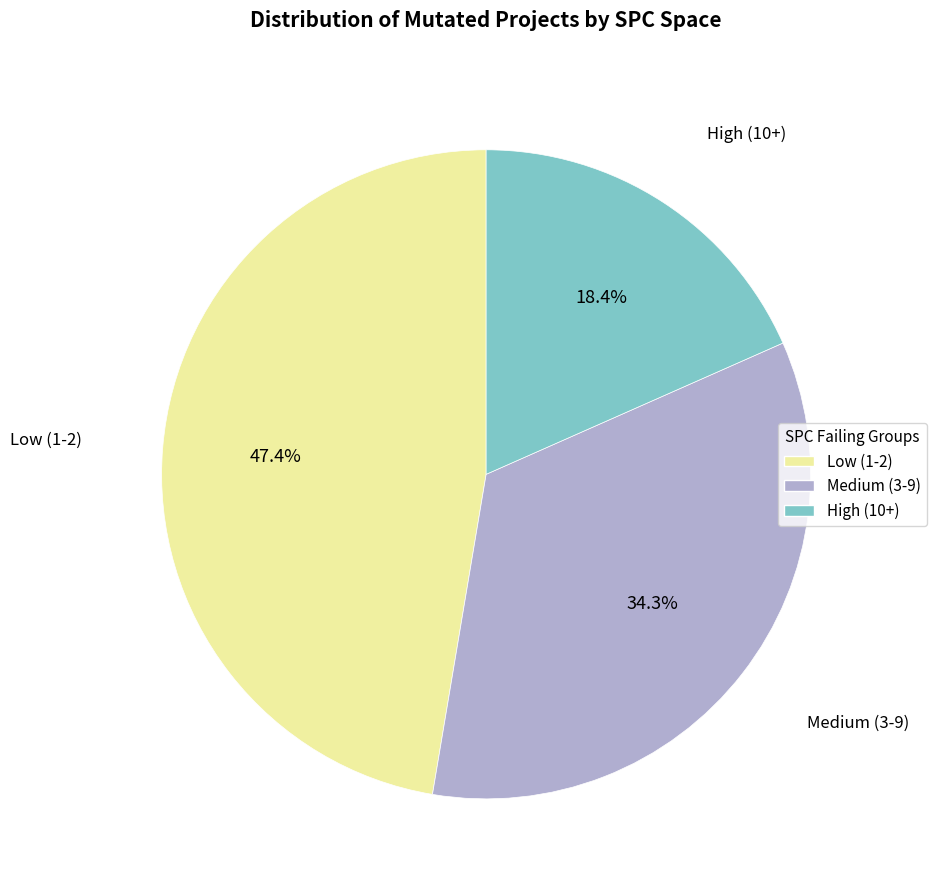

Is there a majority slice in this chart?

No